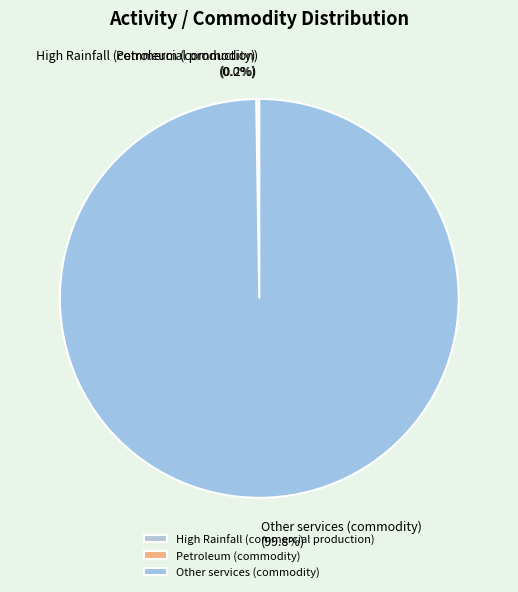

What is the largest slice in the pie chart?

Other services (commodity)